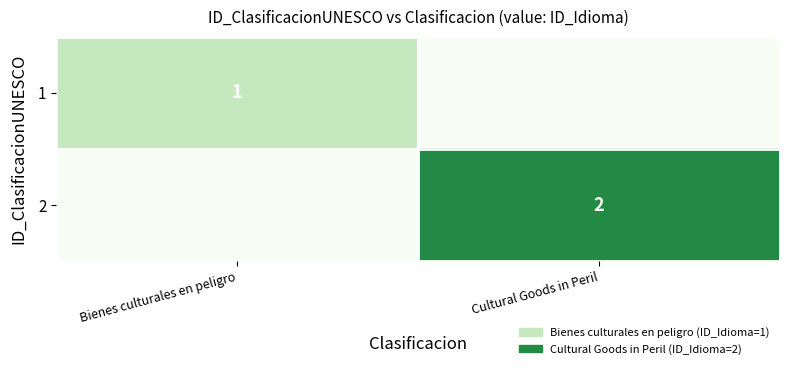

What is the total value across all series at Bienes culturales en peligro?

1